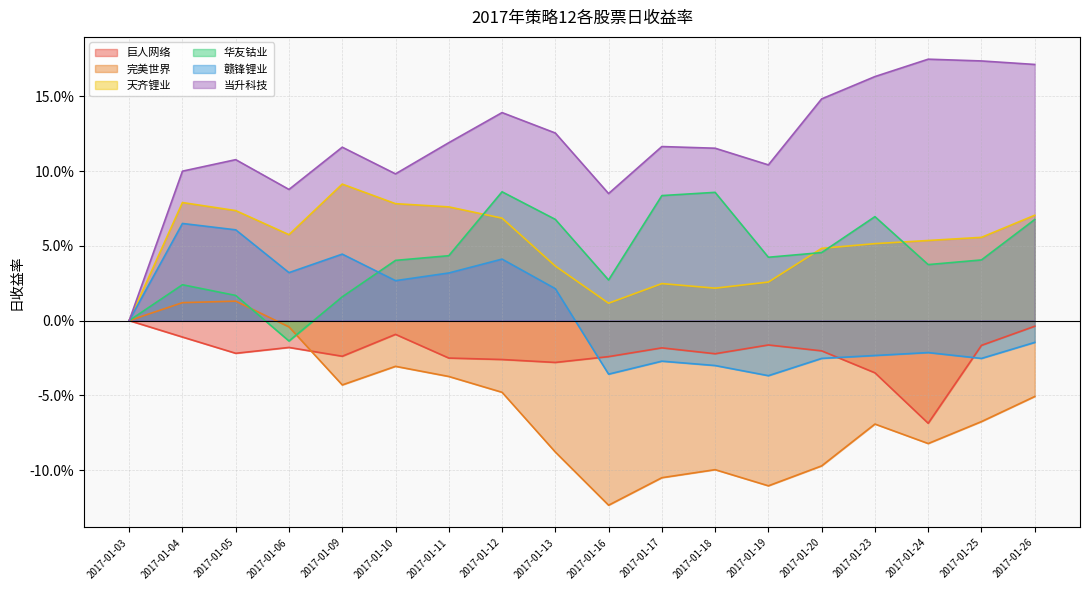

Does the chart have visible grid lines?

Yes